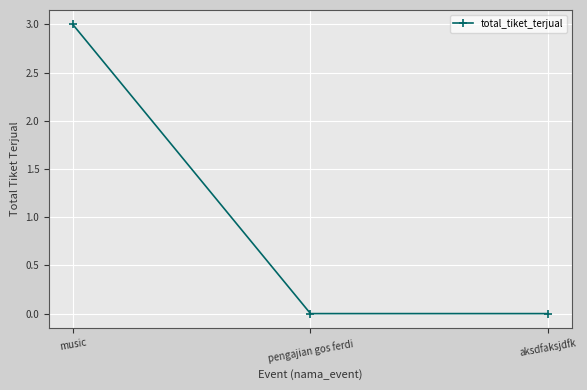

Is it true that the value at aksdfaksjdfk is -1?

False